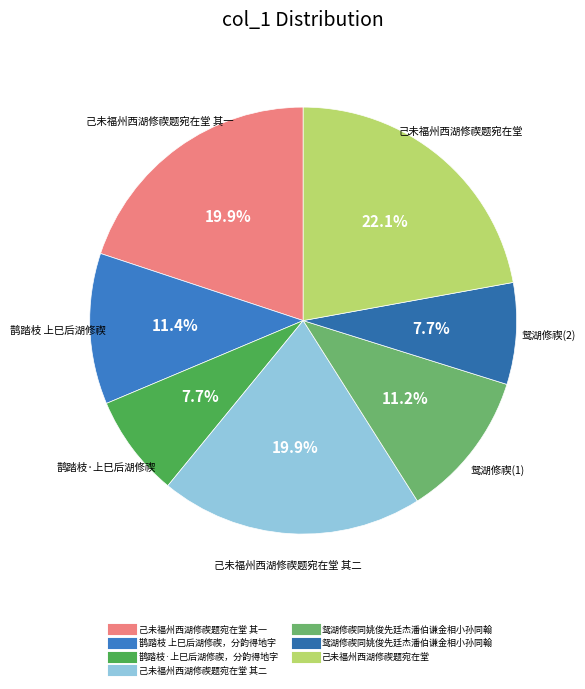

How many segments does this pie chart have?

7